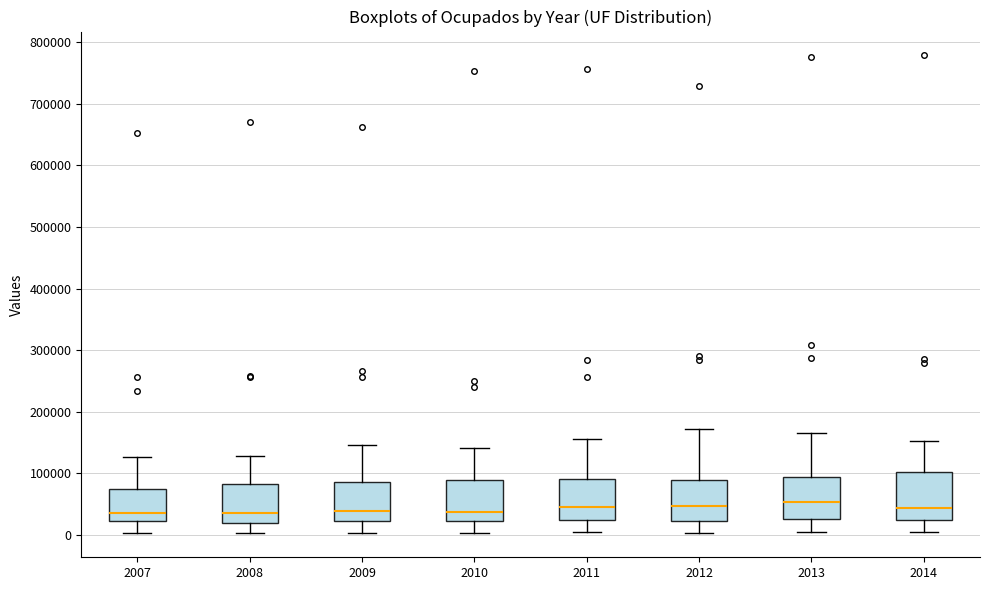

Where does the median line of the box at x = 2014 sit on the y-axis? The values are not printed on the chart, so give them approximately, as read against the axis.

40000